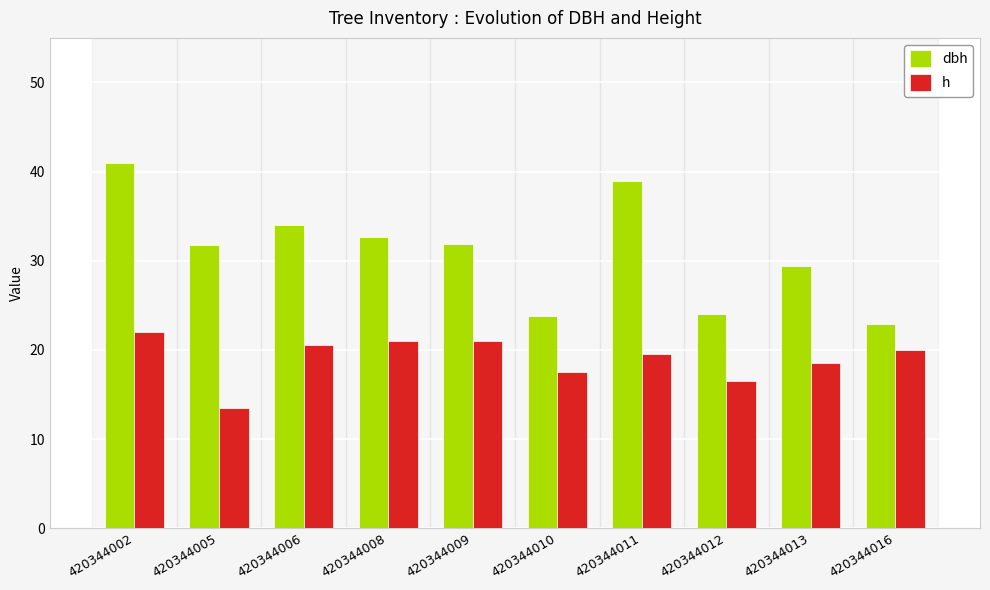

Which label corresponds to the smallest value in the chart?

420344005